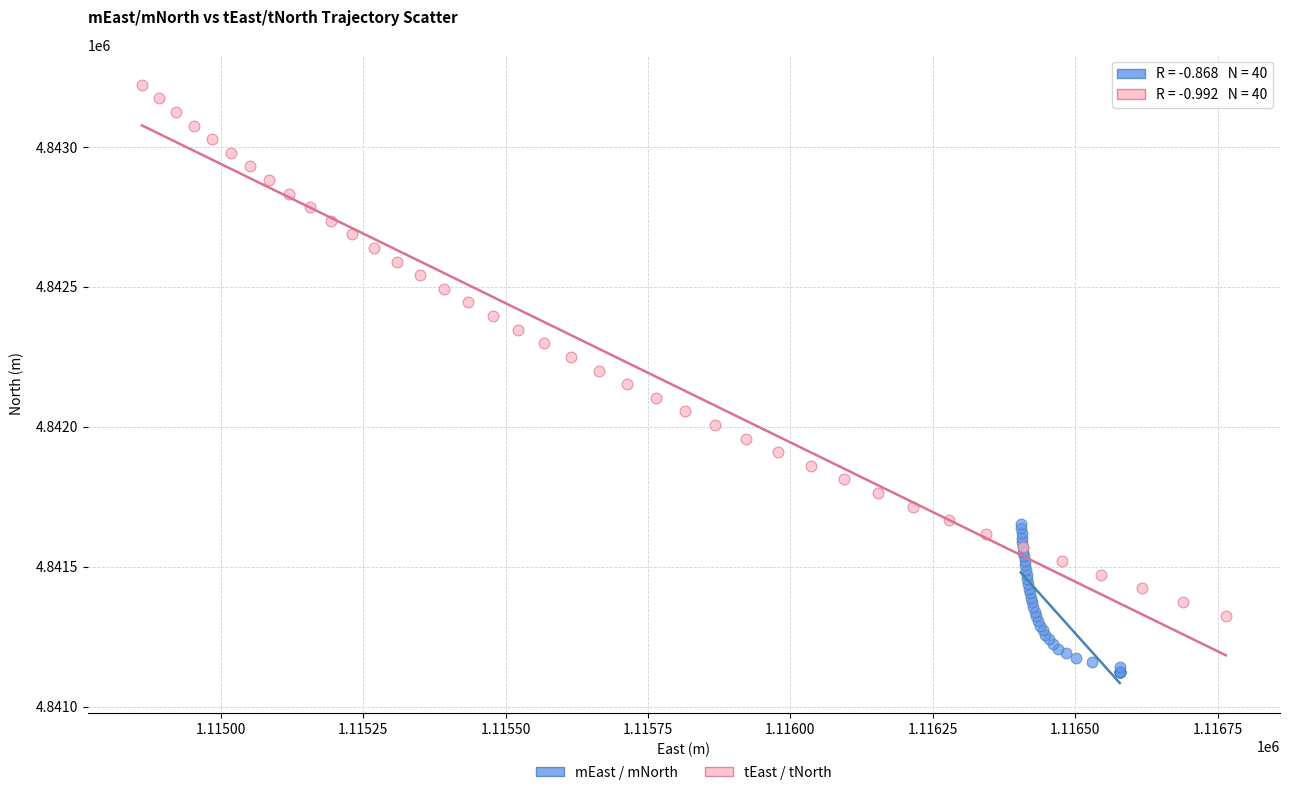

Which series contains the highest Y value?

tEast / tNorth